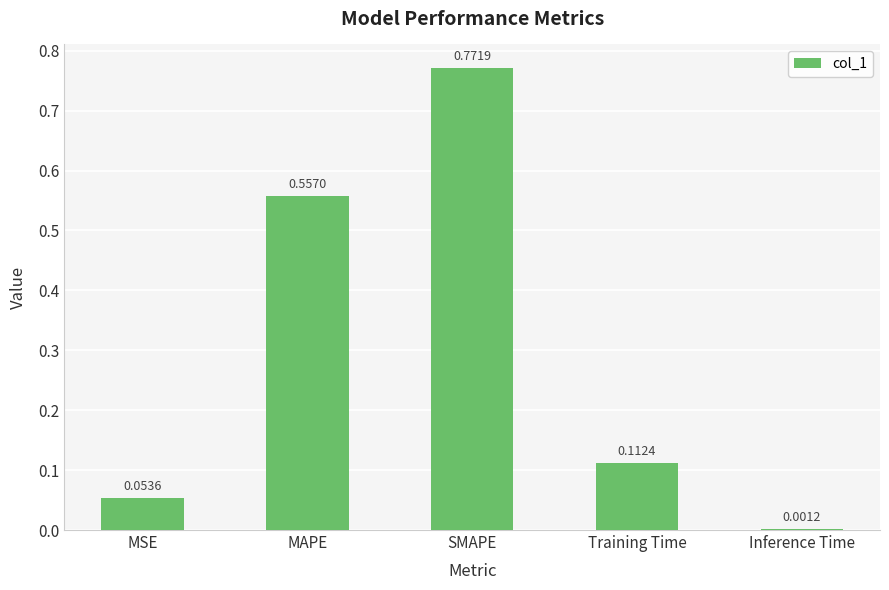

At which category does the chart reach its peak across all series?

SMAPE